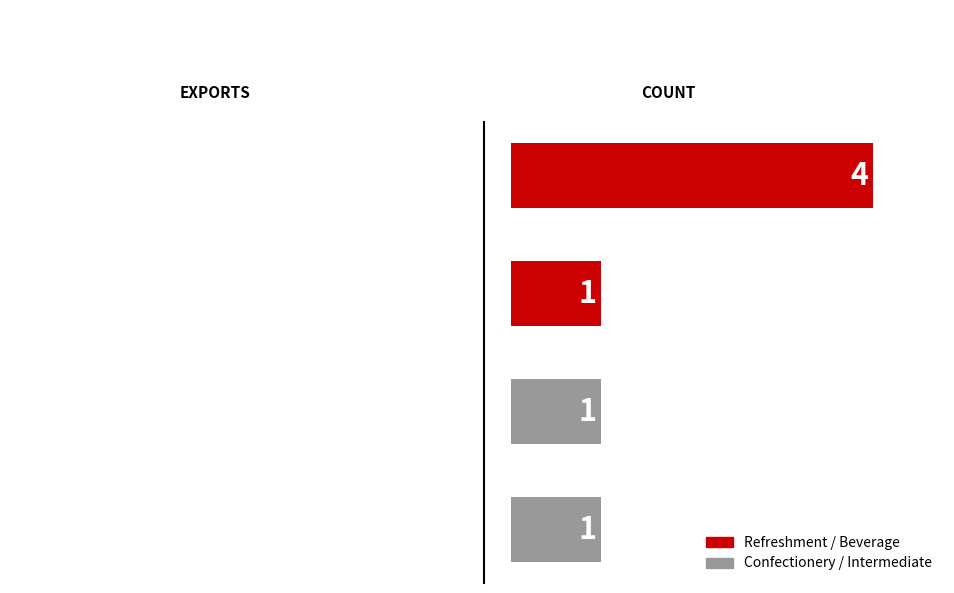

Are the bars horizontal?

Yes